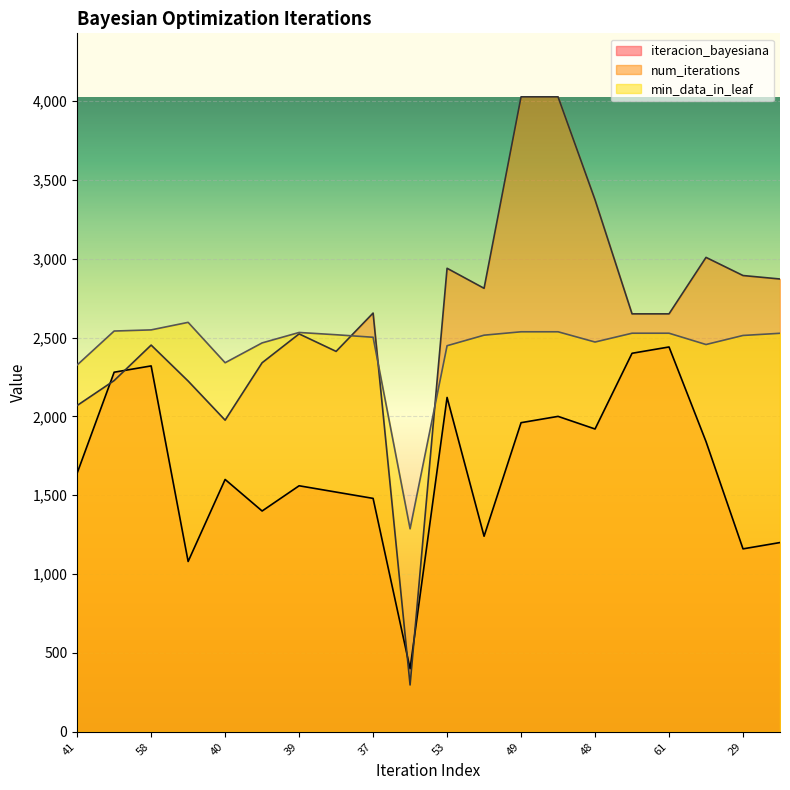

Rank the series by their maximum value, from highest to lowest.

num_iterations, min_data_in_leaf, iteracion_bayesiana